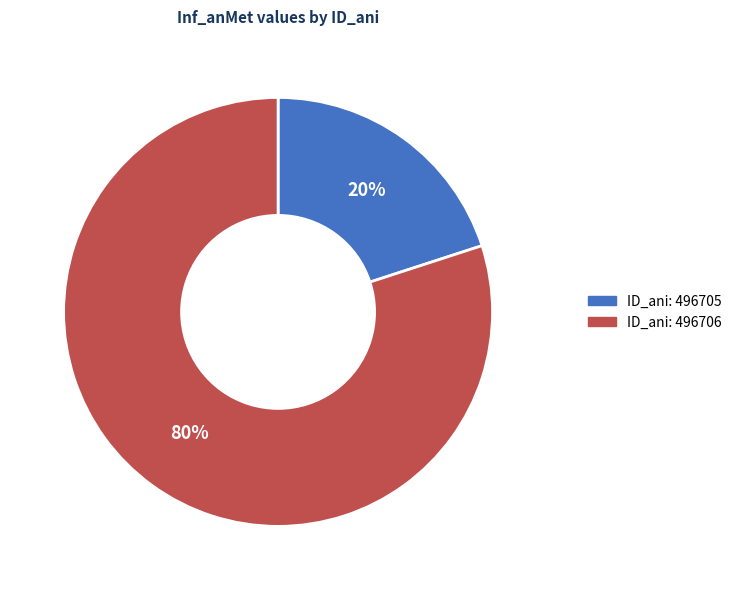

Is there any slice that represents more than half of the pie?

Yes